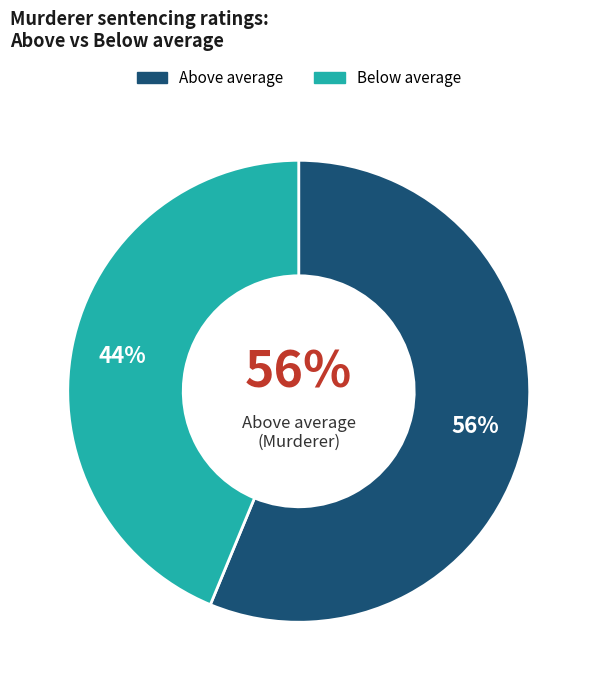

Combined, do Above average and Below average account for over 50%?

Yes